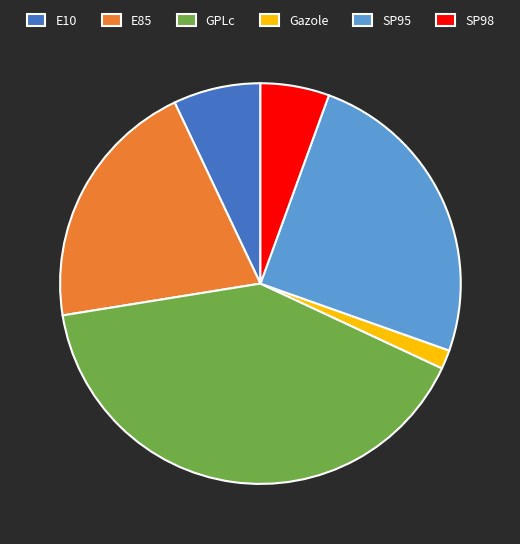

True or false: SP95 accounts for 25% of the total.

True